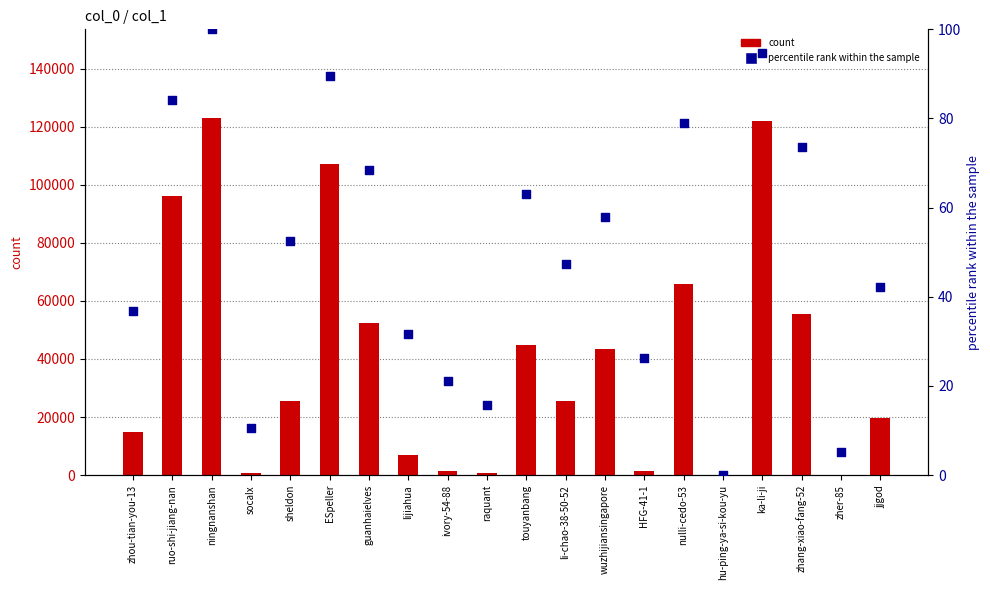

Is the value of count at nulli-cedo-53 greater than the value of percentile rank within the sample at wuzhijiansingapore?

Yes